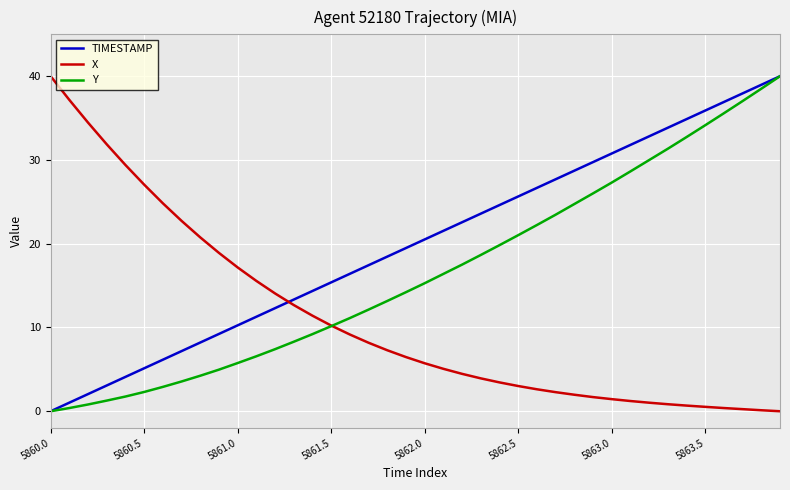

Count the number of categories in the chart.

40